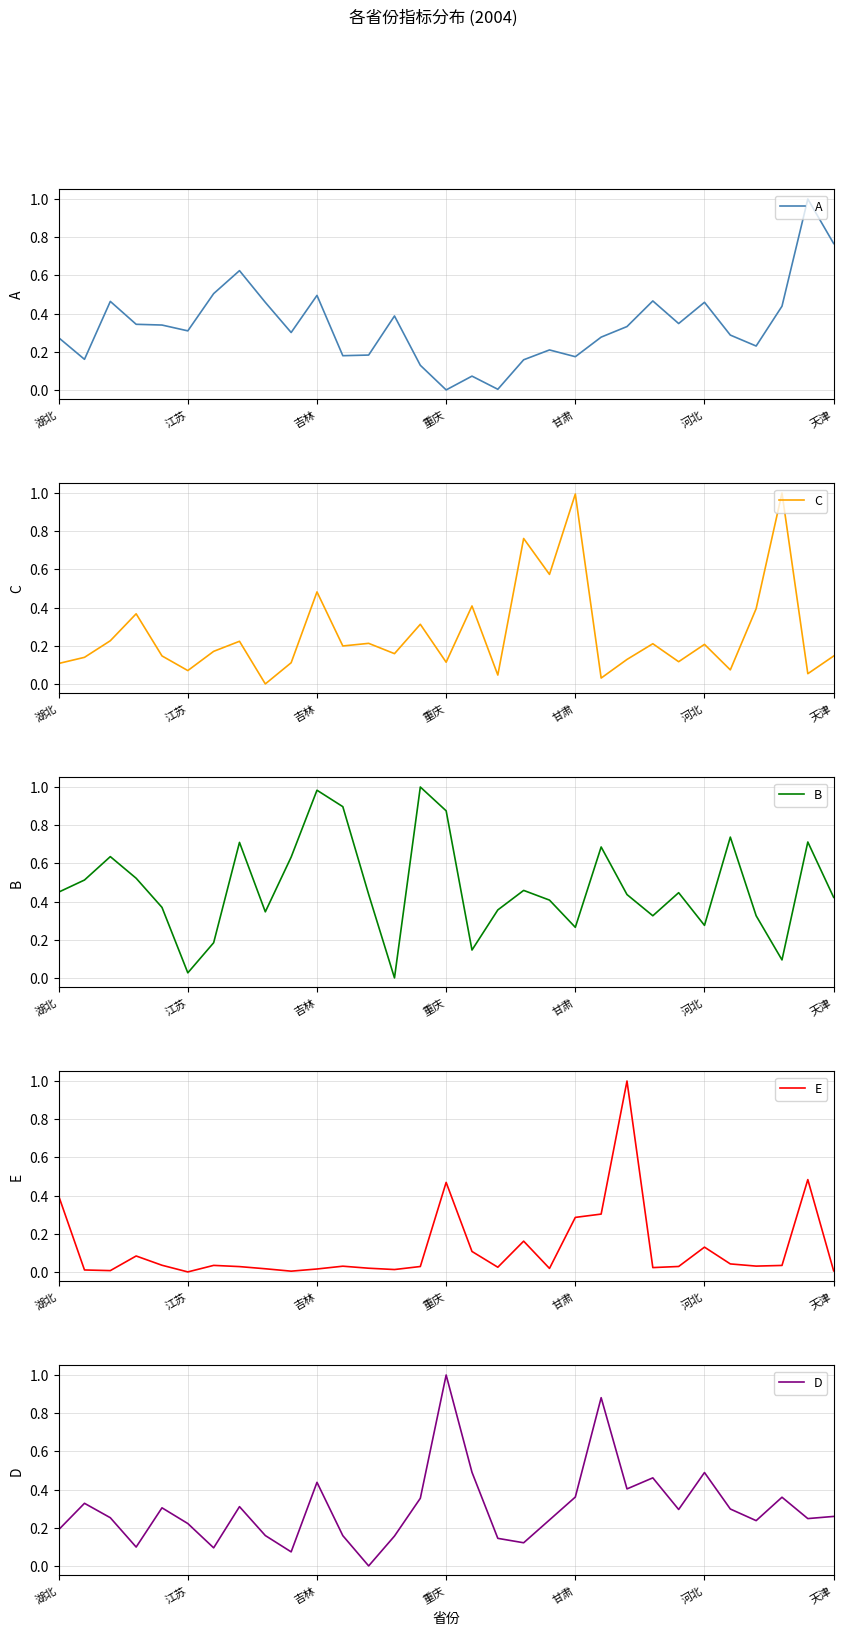

Which series ends up on top after the final intersection of E and C?

C